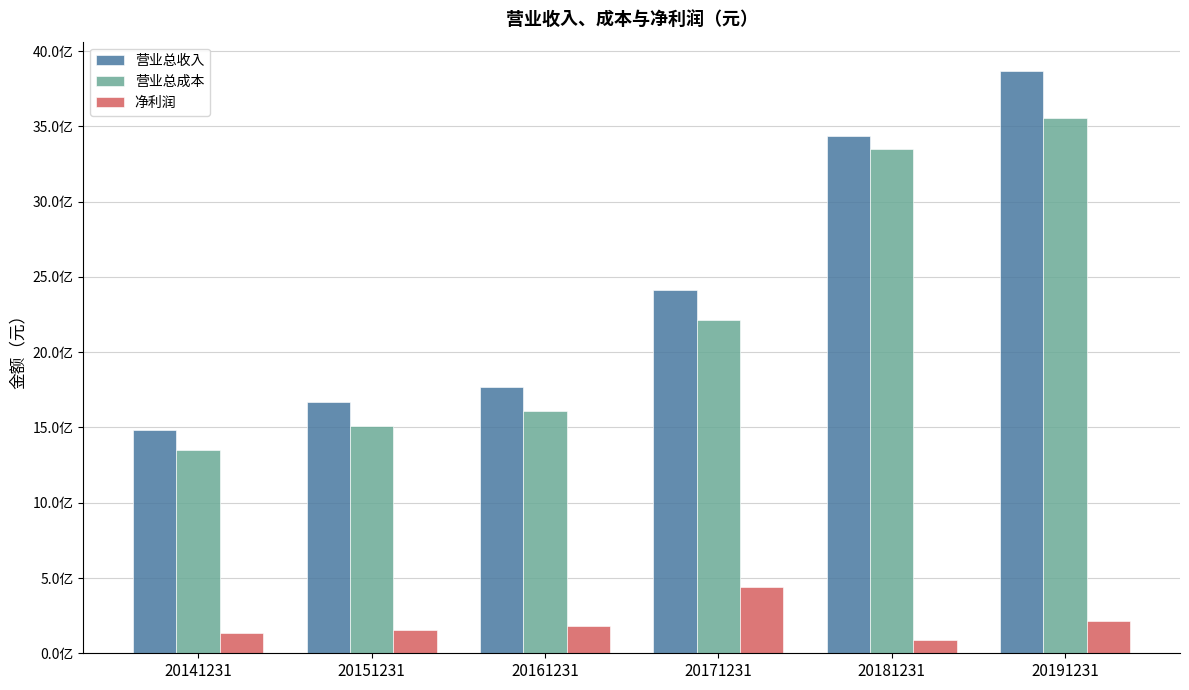

What are all the series names shown in the legend?

营业总收入, 营业总成本, 净利润